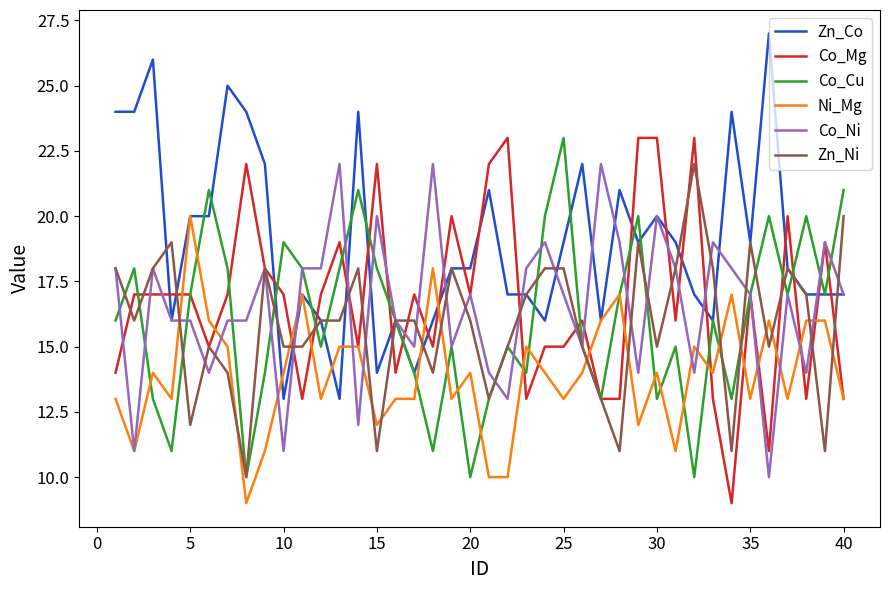

True or false: Zn_Ni and Ni_Mg cross at least once.

True